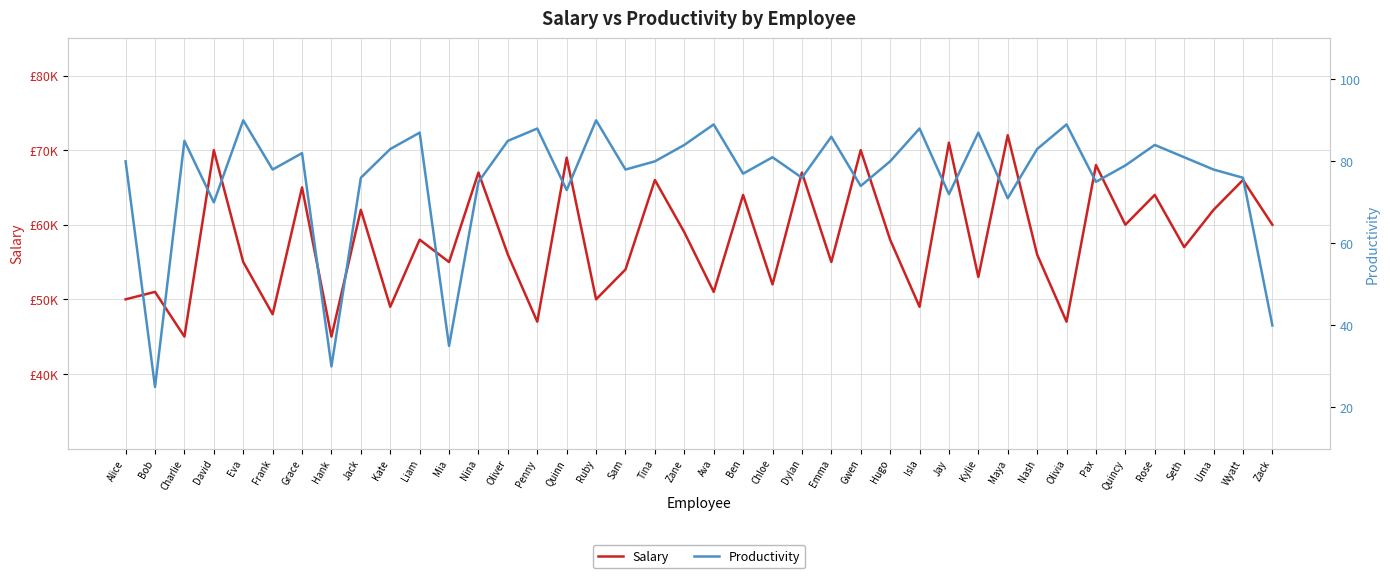

What is the sum of the Salary values at Seth and Hugo?

115000